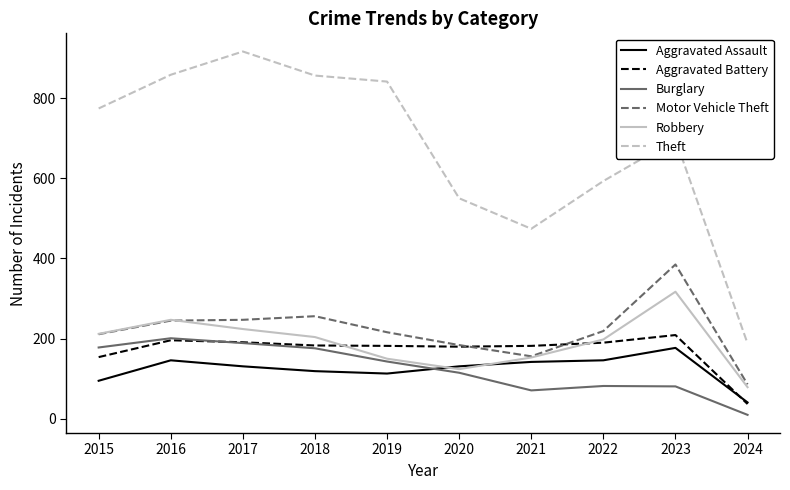

True or false: Theft and Aggravated Assault cross at least once.

False